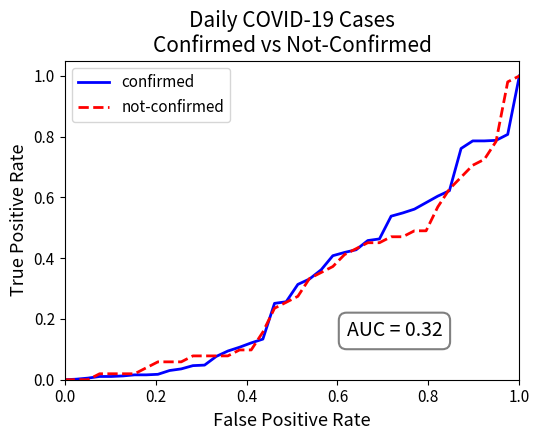

What are all the series names shown in the legend?

confirmed, not-confirmed